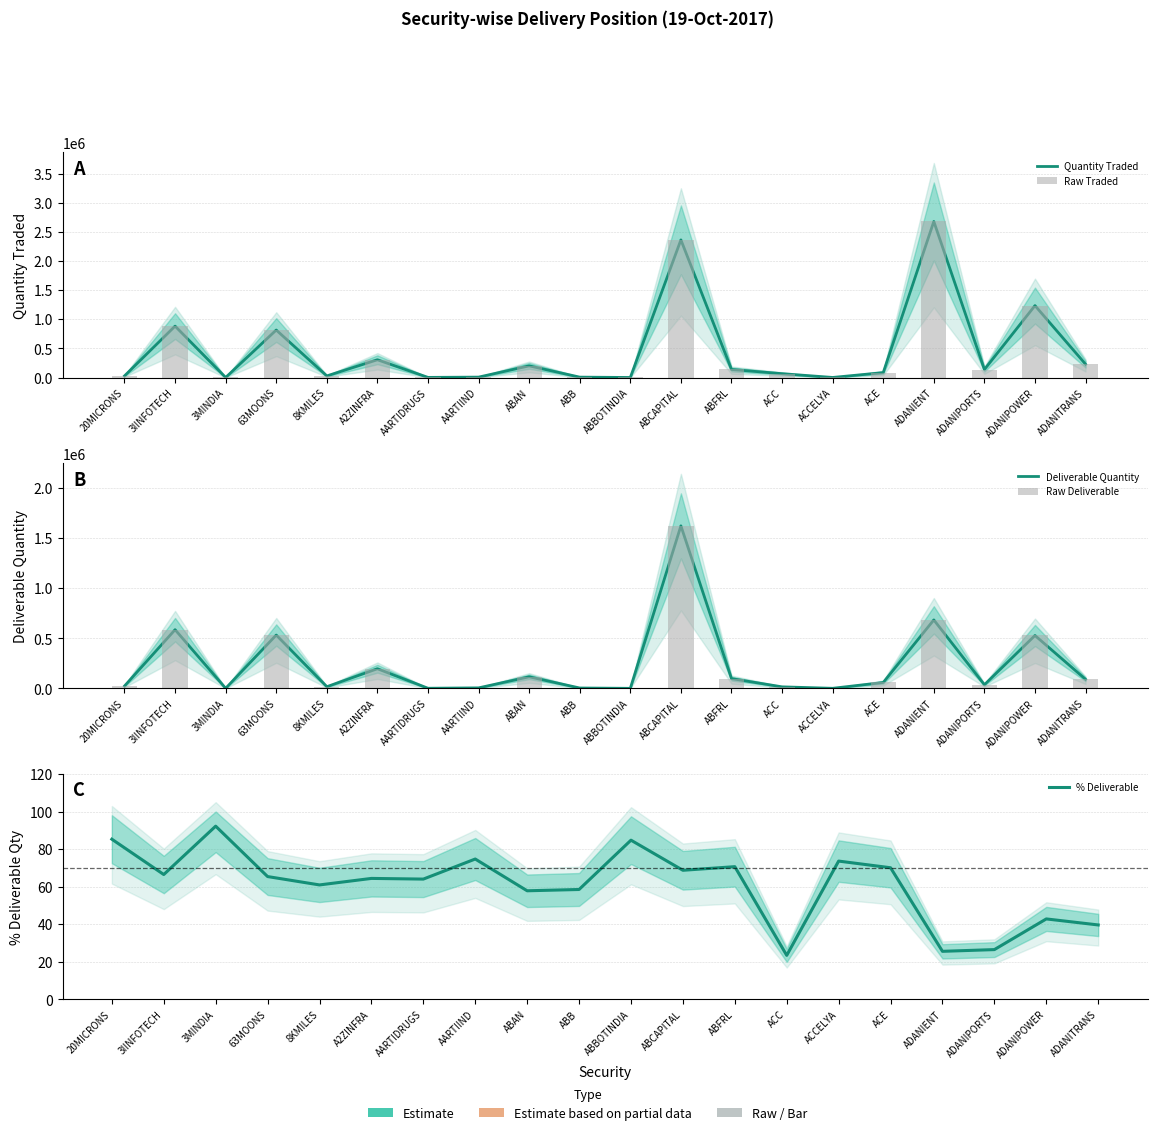

What is the maximum value for Quantity Traded?

2677513.0